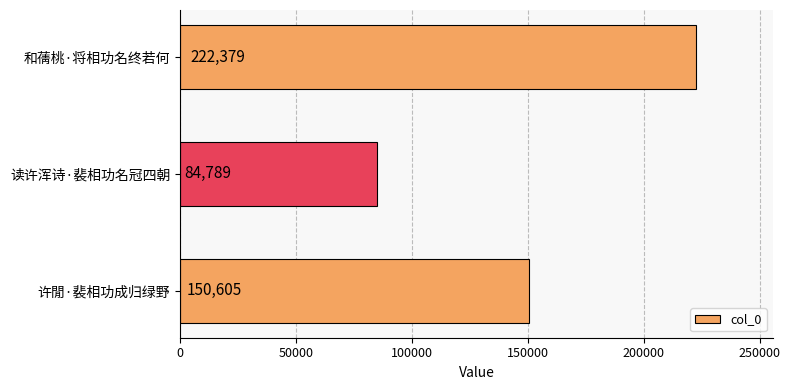

Reading bottom to top, what are all the values shown in this chart?

许閒·裴相功成归绿野=150605	读许浑诗·裴相功名冠四朝=84789	和蒨桃·将相功名终若何=222379